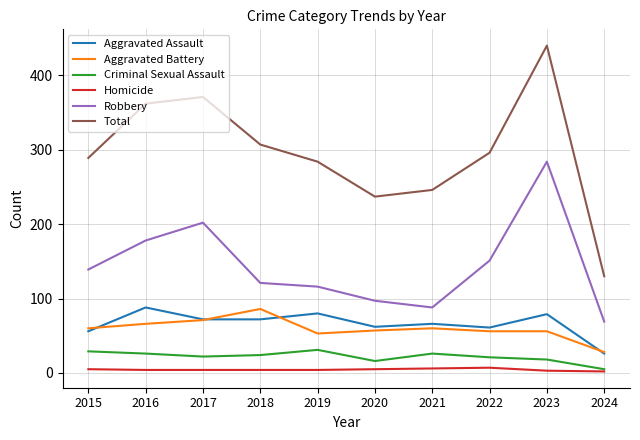

Does the chart display data point markers on the line(s)?

No